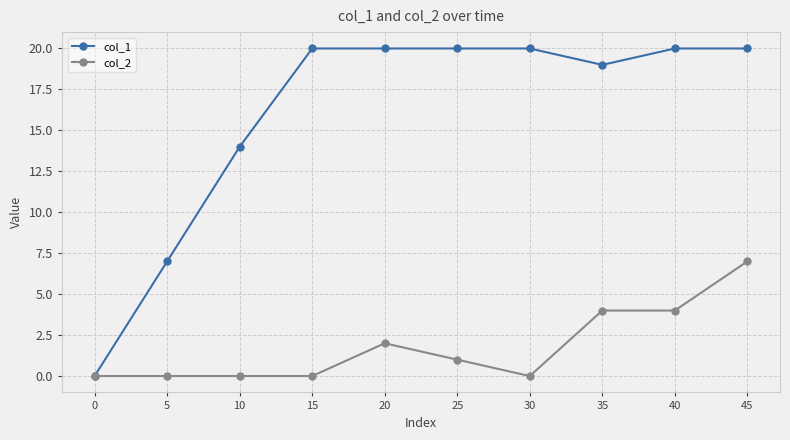

Rank the series by their maximum value, from lowest to highest.

col_2, col_1